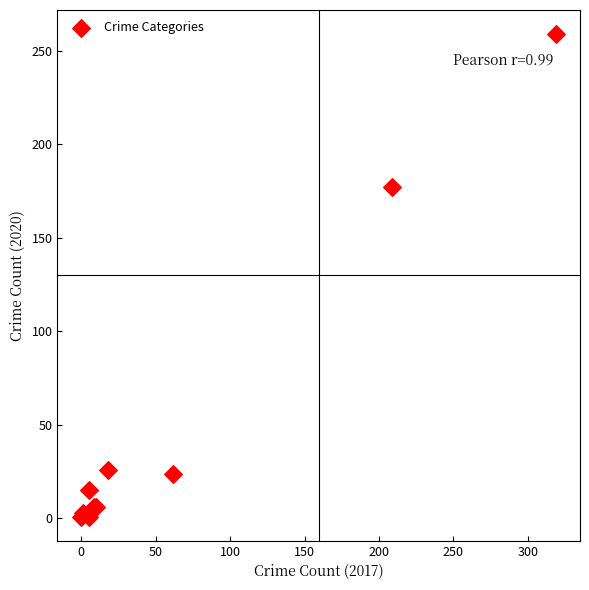

What Y value in the scatter plot is closest to 130?

177